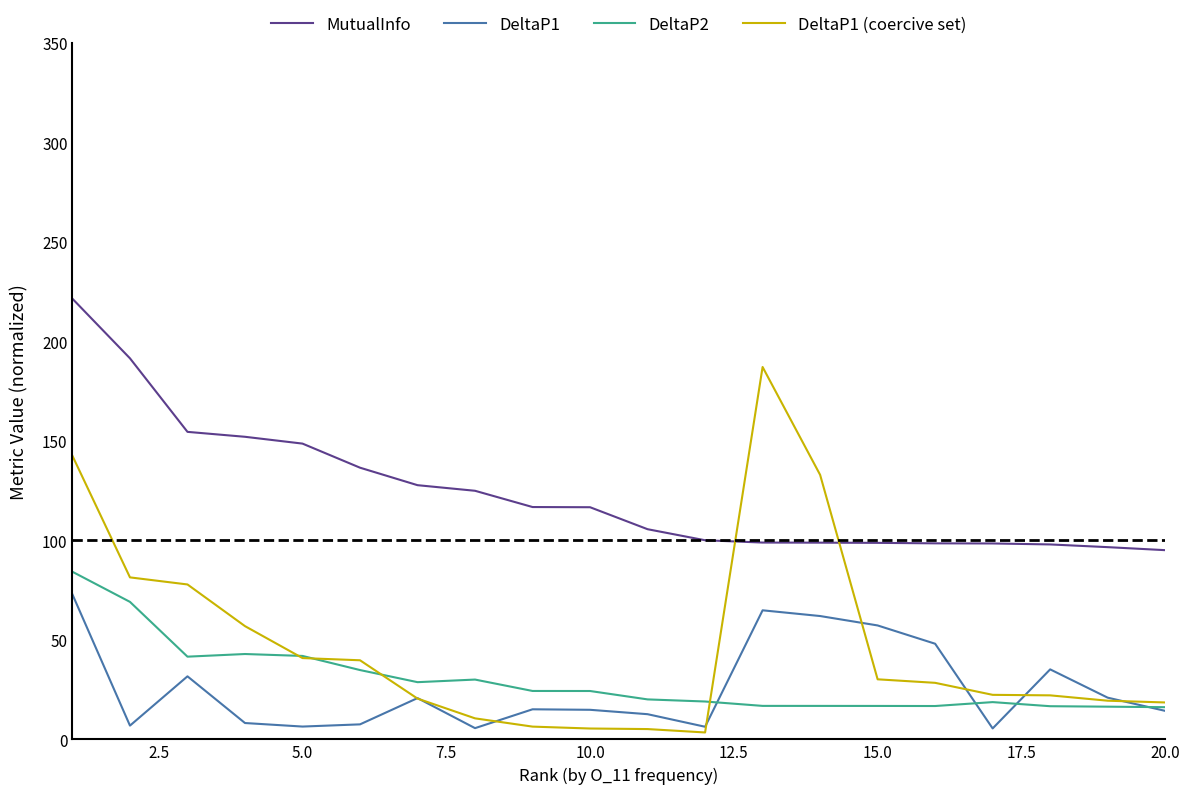

Which series has the largest total across all categories?

MutualInfo